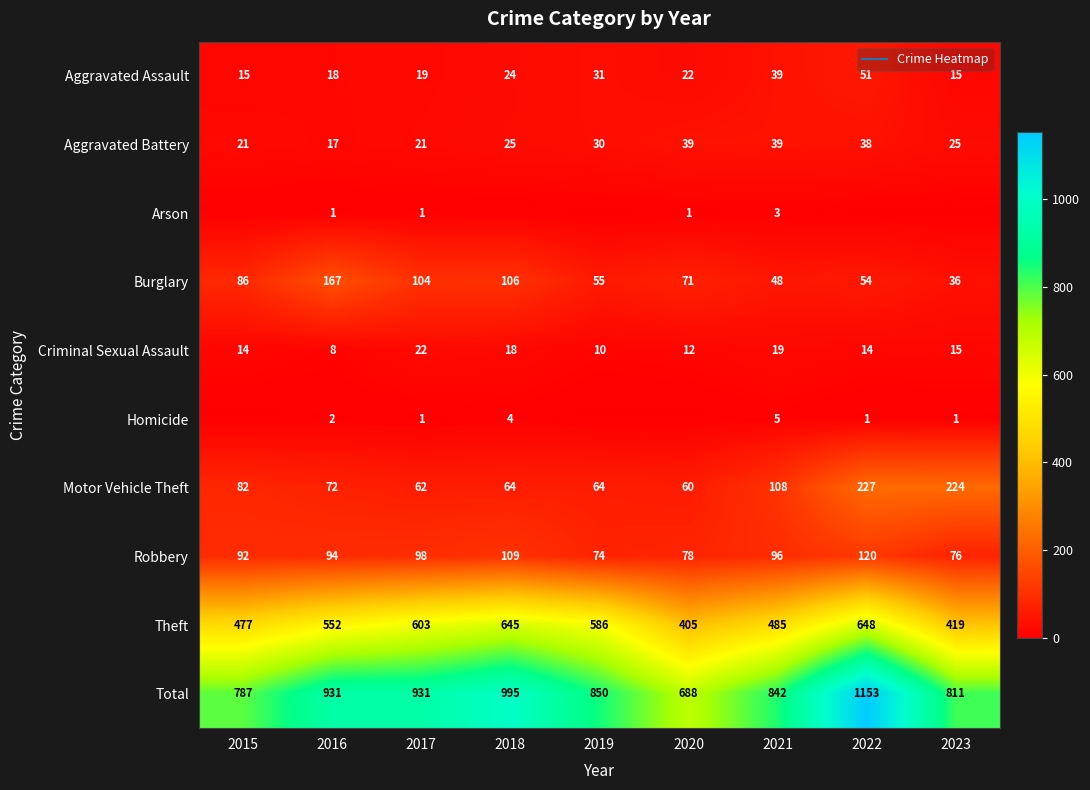

List the series in order of their peak value, lowest first.

Arson, Homicide, Criminal Sexual Assault, Aggravated Battery, Aggravated Assault, Robbery, Burglary, Motor Vehicle Theft, Theft, Total